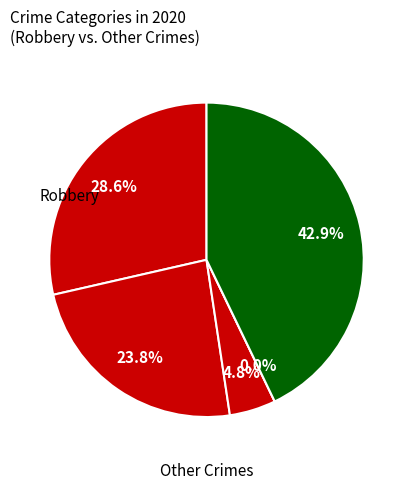

Is there a majority slice in this chart?

No